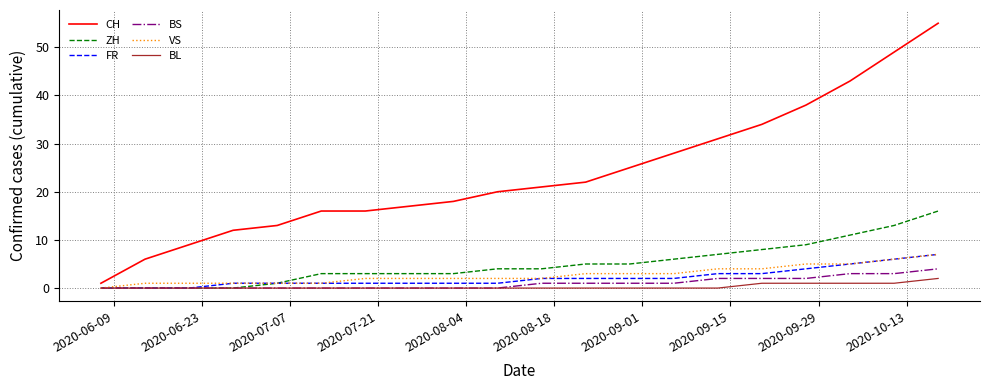

What is the sum of all VS values?

55